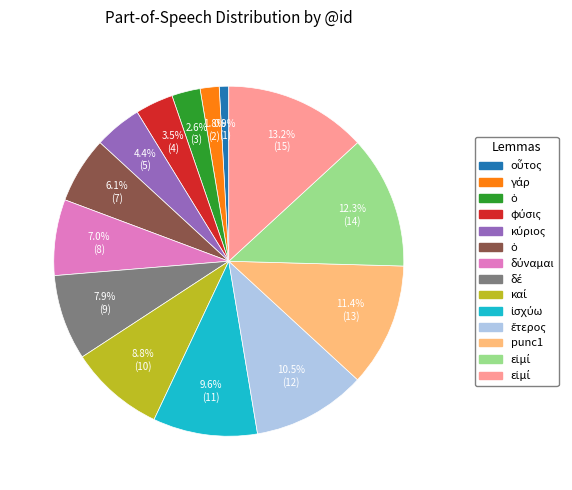

How many segments does this pie chart have?

14